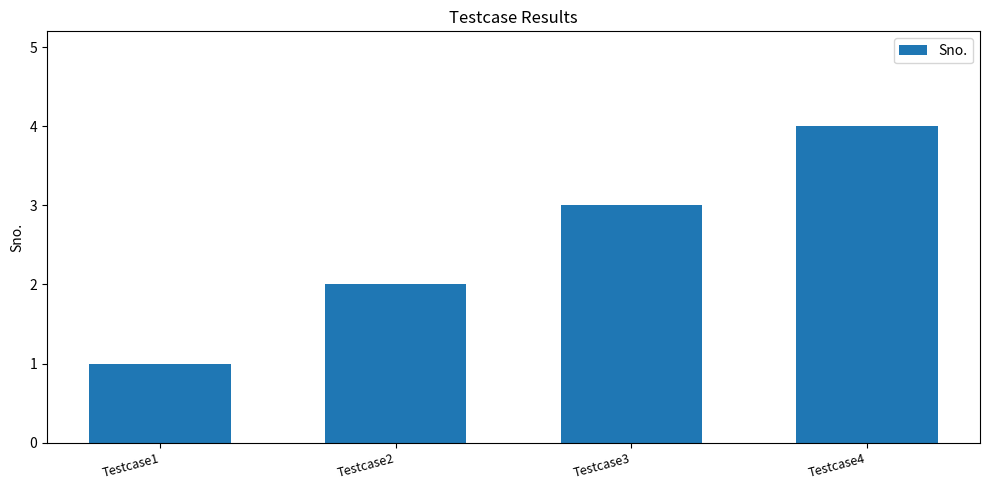

What is the smallest value displayed?

1